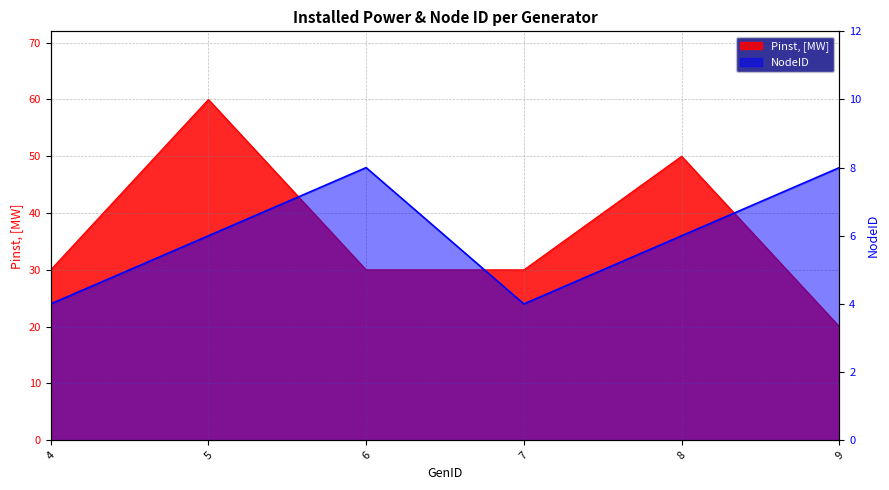

How many interior local valleys does the NodeID series have?

1